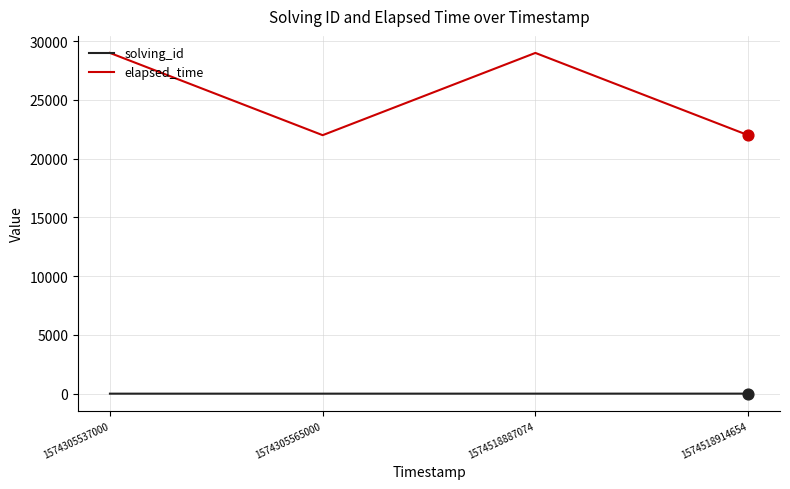

Is the value of solving_id at 1574305565000 greater than the value of elapsed_time at 1574305537000?

No